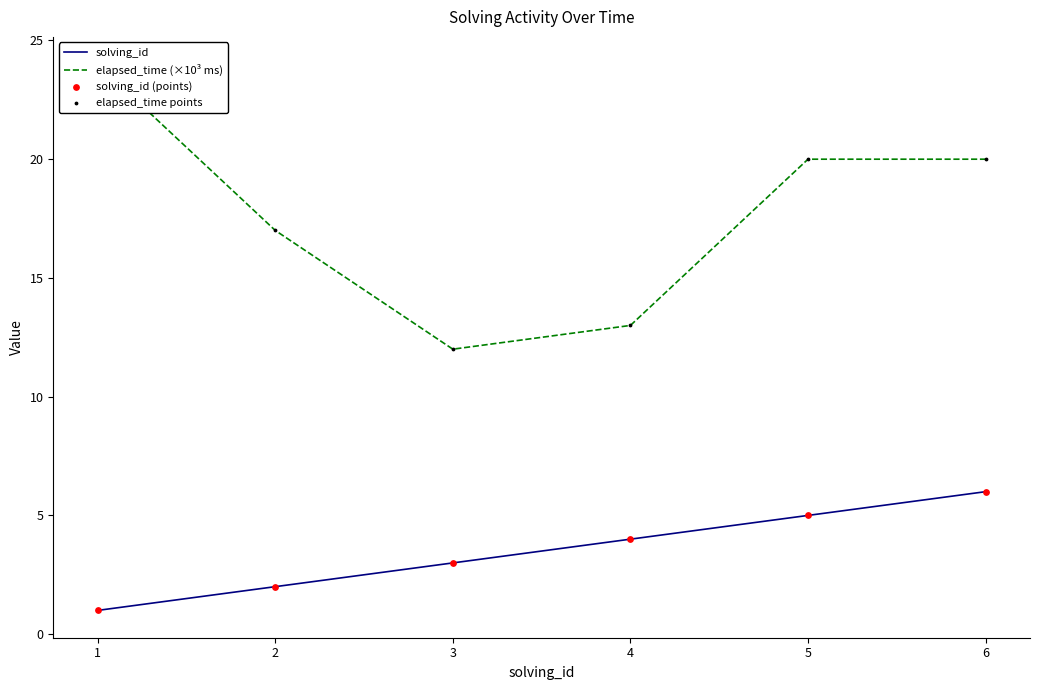

What are all the series names shown in the legend?

solving_id, elapsed_time (×10³ ms), solving_id (points), elapsed_time points